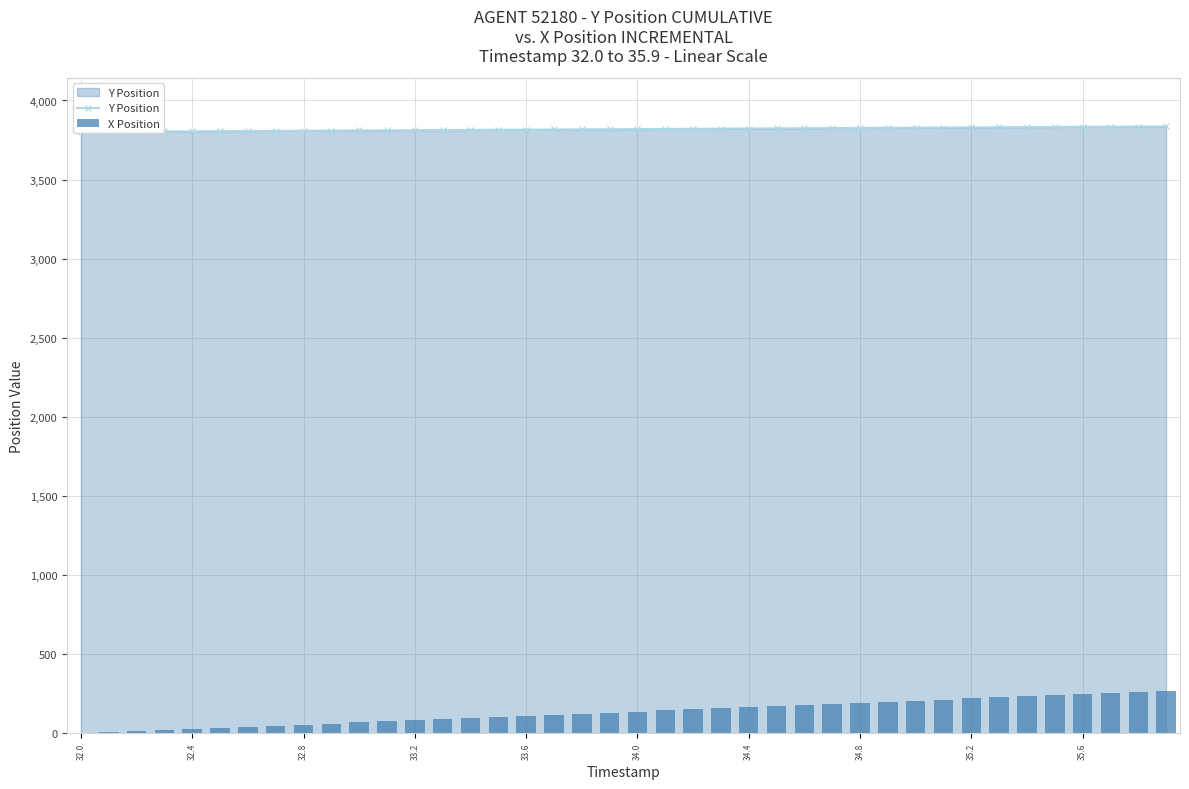

What are all the series names shown in the legend?

Y Position, X Position